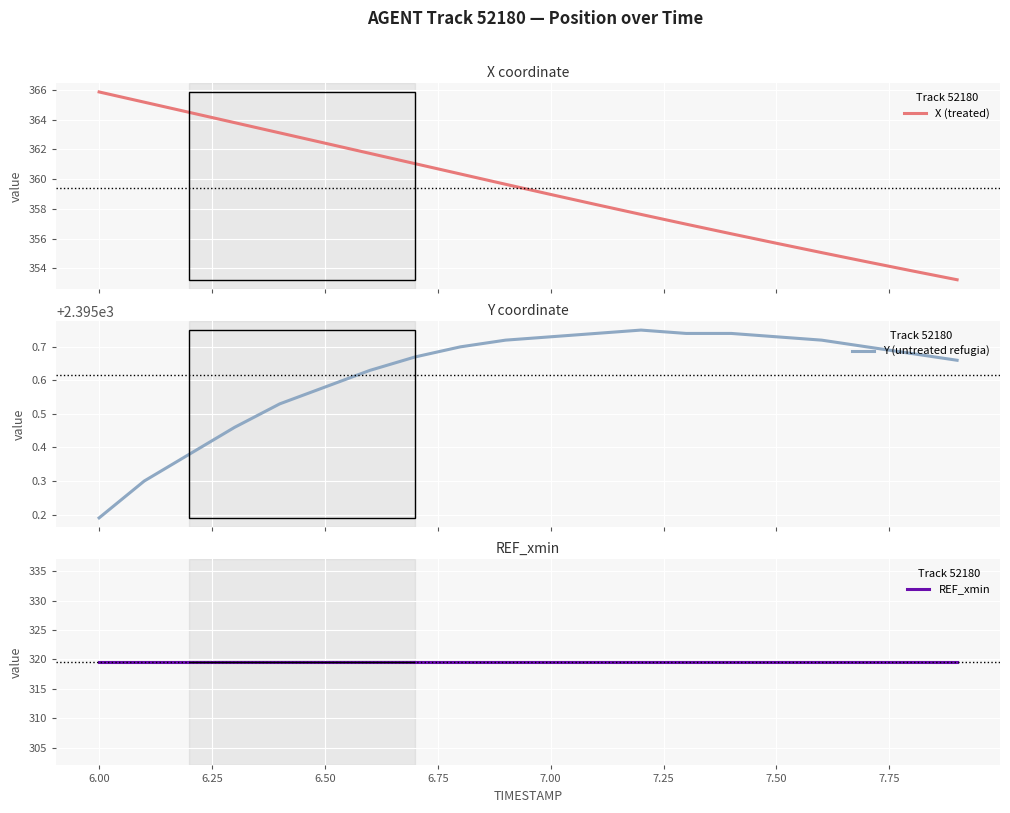

What is the highest value of the X (treated) series?

365.9